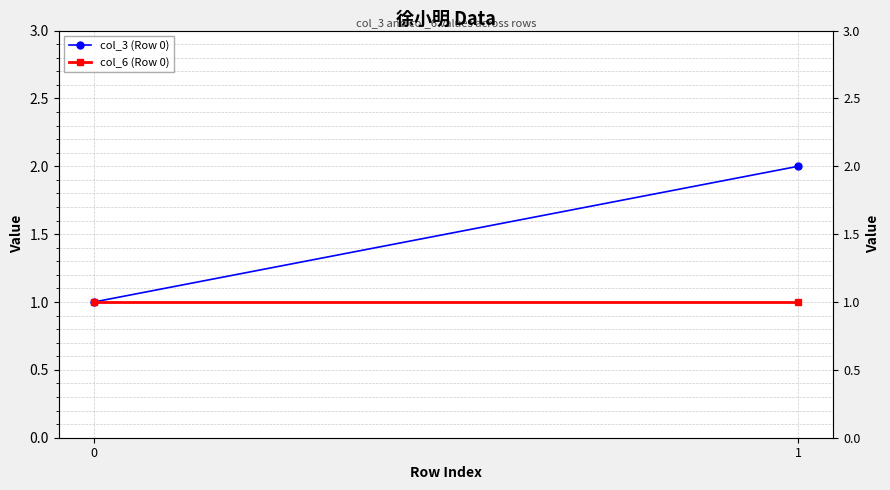

How many lines are shown in the chart?

2